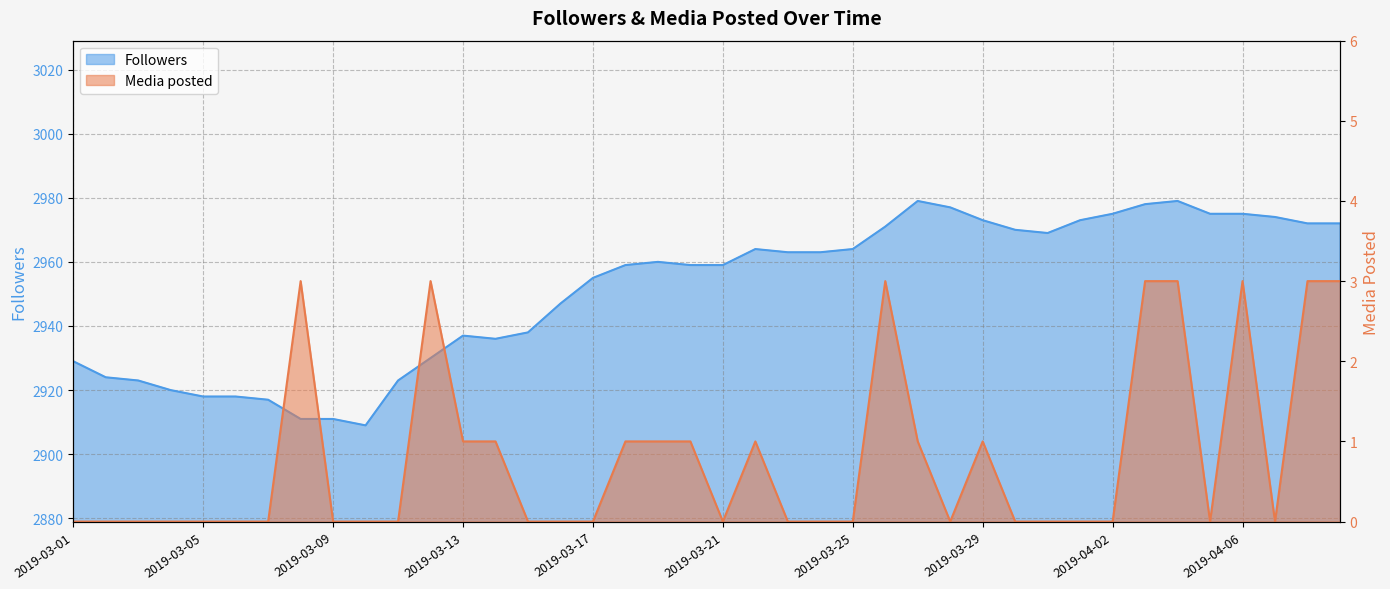

The value of Media posted at 2019-04-06 is 1. True or false?

False